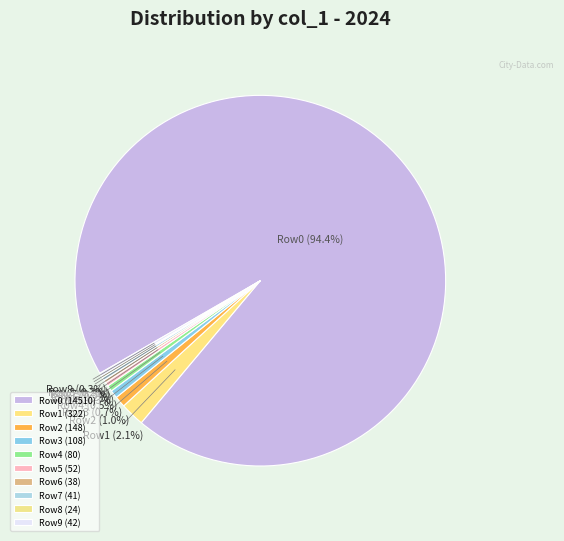

Is the sum of Row4 and Row5 greater than half?

No